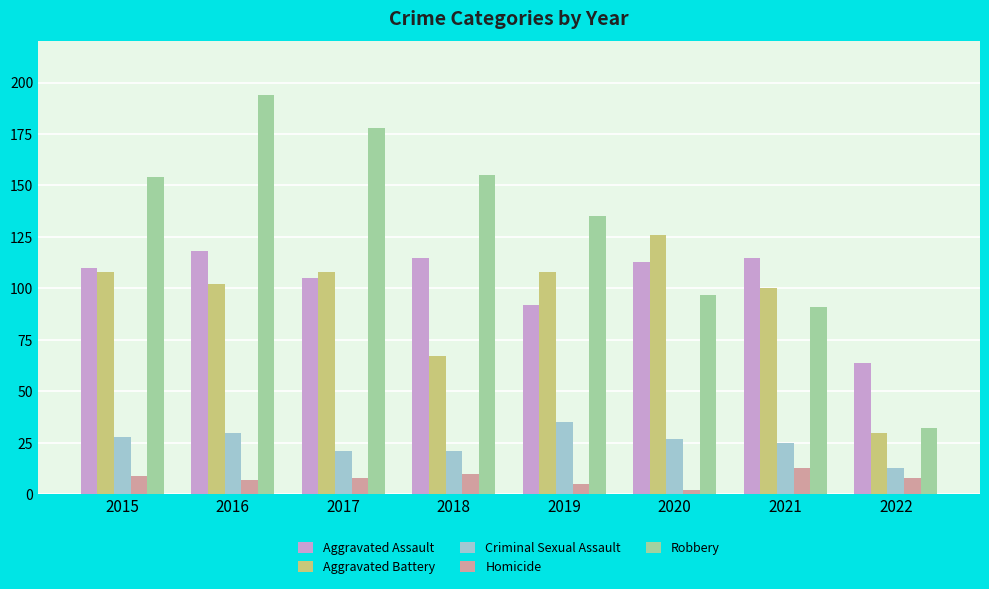

Which series has the largest range (max minus min)?

Robbery